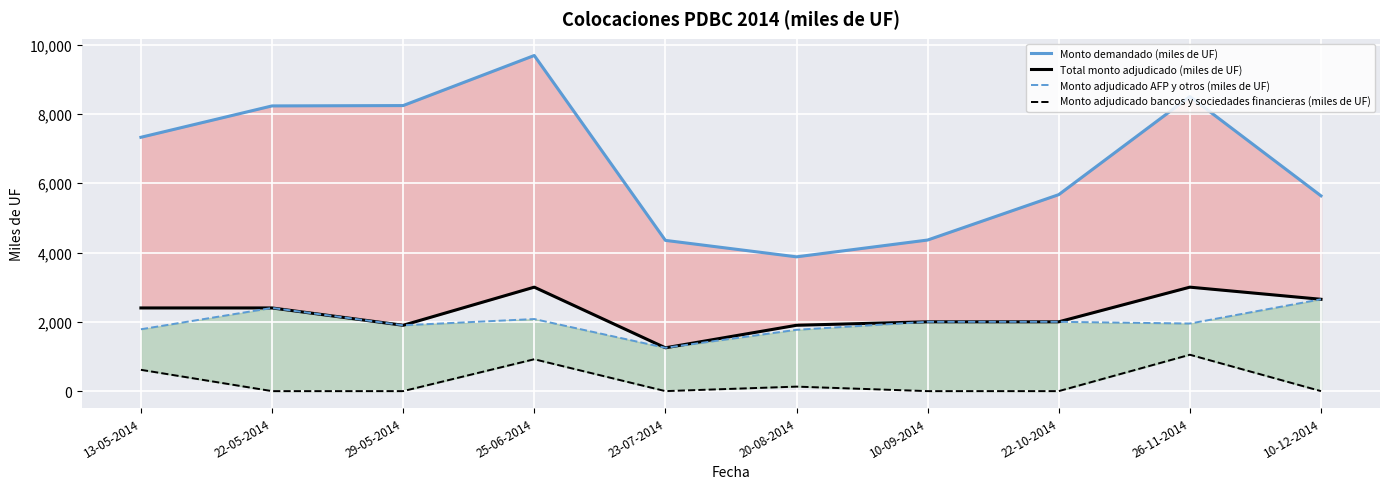

True or false: Monto adjudicado bancos y sociedades financieras (miles de UF) and Monto adjudicado AFP y otros (miles de UF) cross at least once.

False